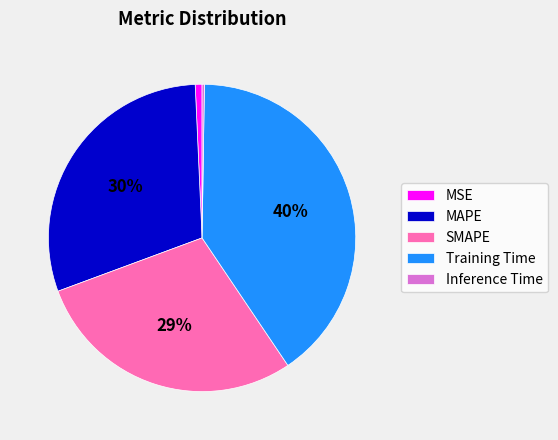

What percentage is the Training Time slice, to the nearest percent?

40%